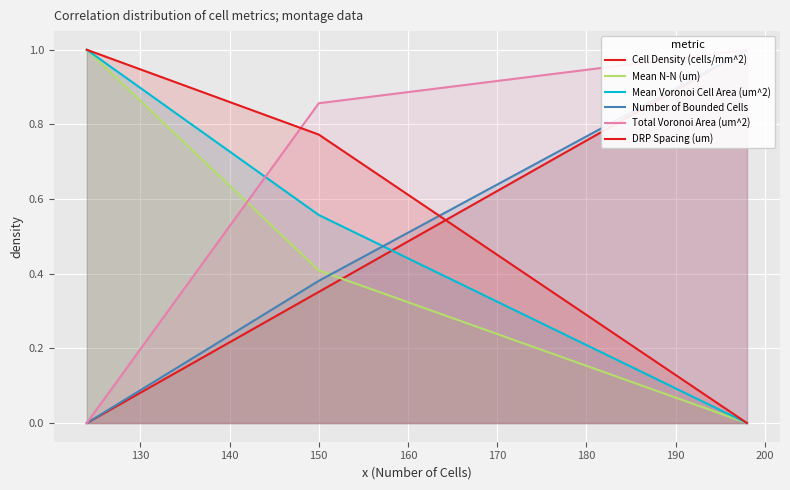

Rank the series by their maximum value, from lowest to highest.

Mean N-N (um), DRP Spacing (um), Mean Voronoi Cell Area (um^2), Number of Bounded Cells, Total Voronoi Area (um^2), Cell Density (cells/mm^2)